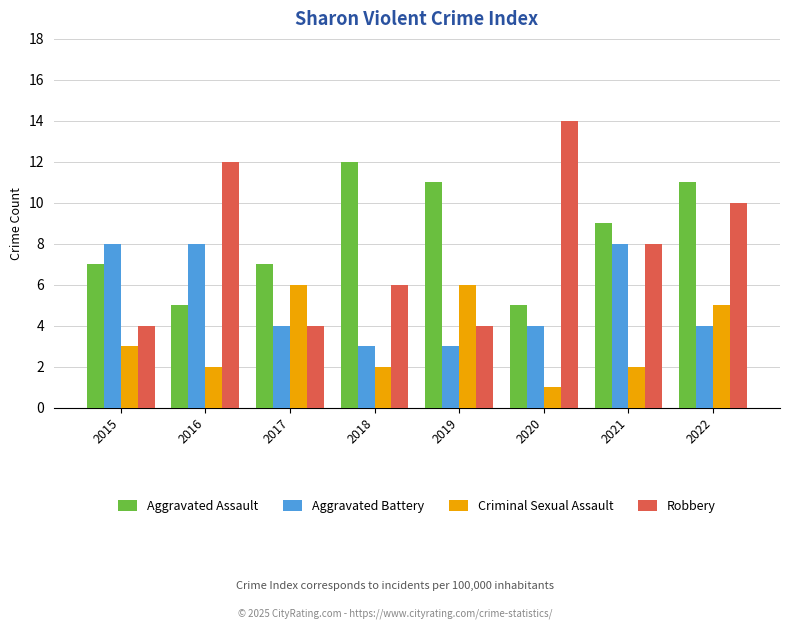

Which series changed the most between 2015 and 2016?

Robbery